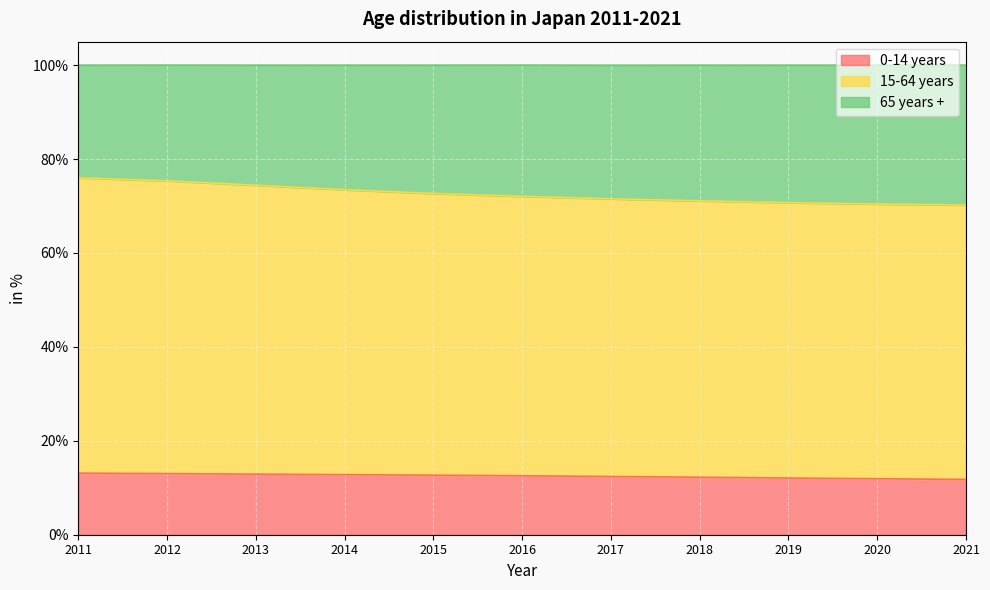

How many values in the 0-14 years series are below 12?

2